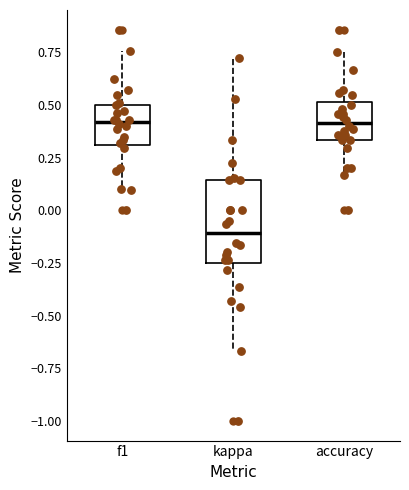

Where is the lower edge of the box for accuracy on the y-axis? The values are not printed on the chart, so give them approximately, as read against the axis.

0.35